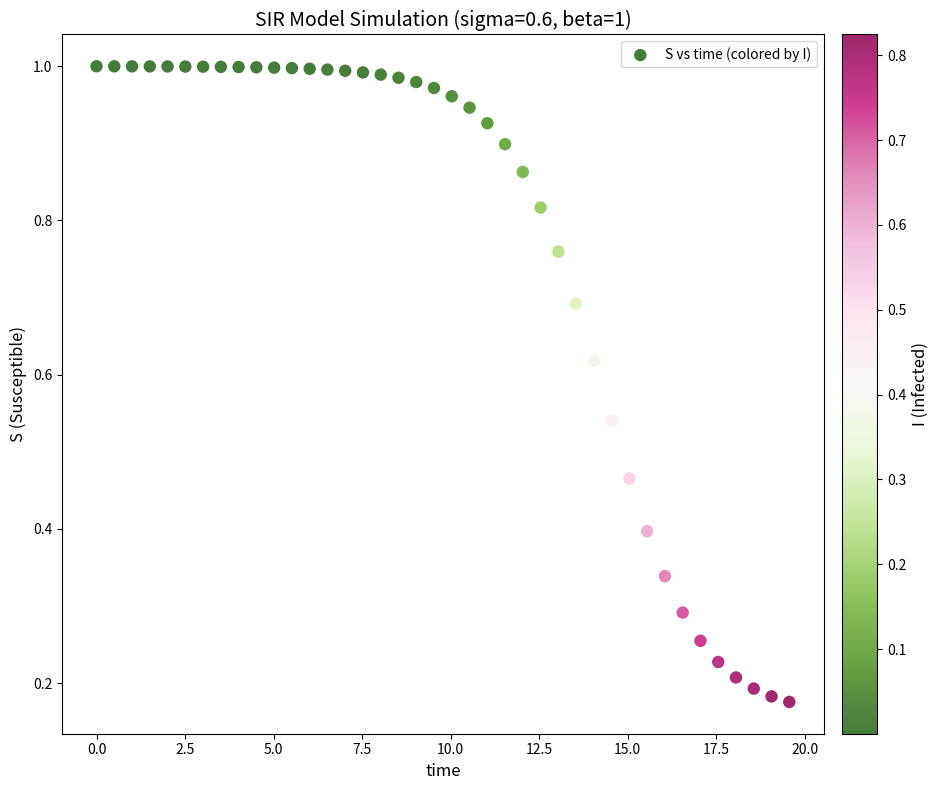

What is the range of X values (max minus min)?

19.6